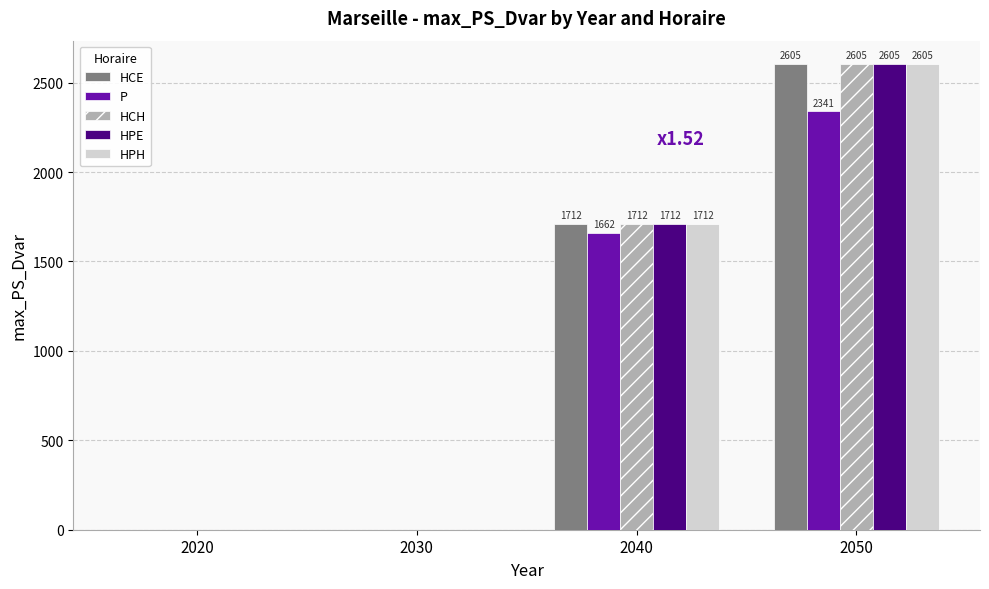

At which category is the sum across all series the highest?

2050